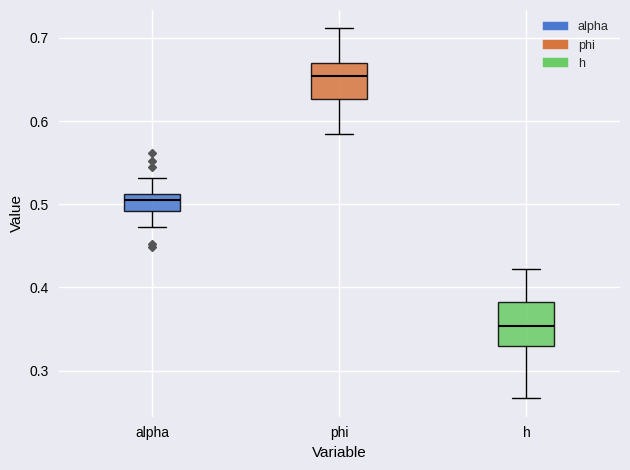

Which box's median line is the highest?

phi